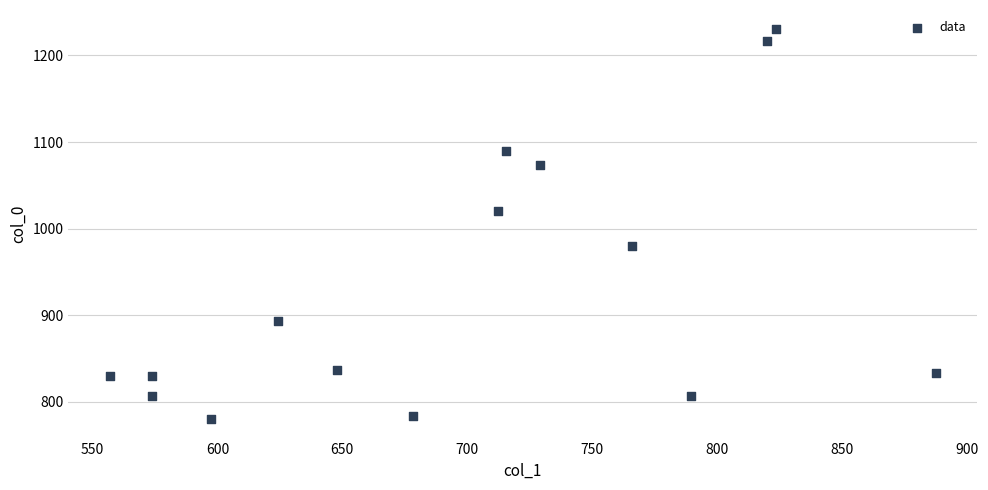

What is the range of Y values (max minus min)?

450.0